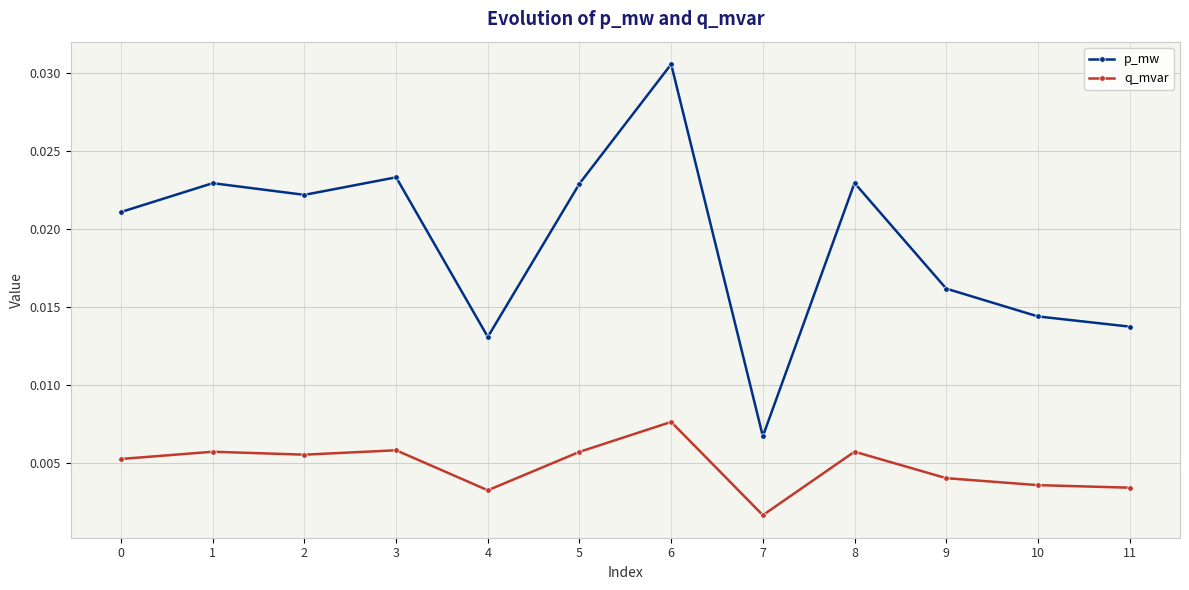

At how many categories does at least one series exceed 0?

12